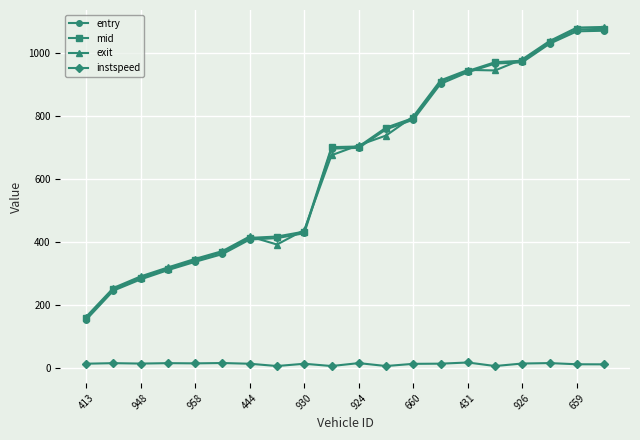

True or false: exit and instspeed cross at least once.

False